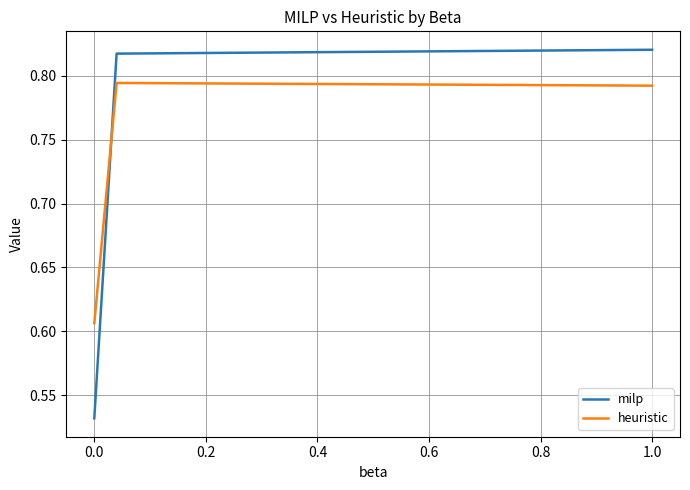

At how many categories does at least one series exceed 0?

3